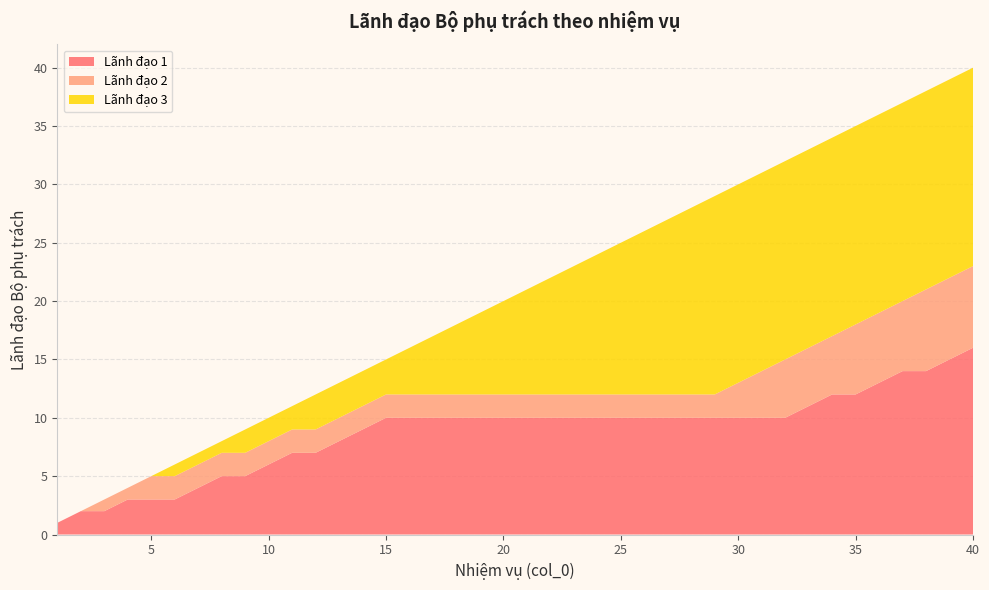

True or false: Lãnh đạo 1 has a value of 12 at 35.

True